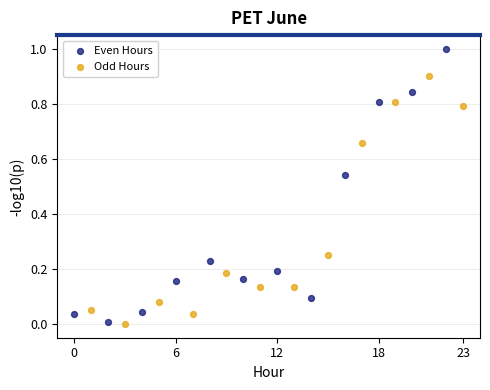

Which series reaches the maximum Y coordinate?

Even Hours